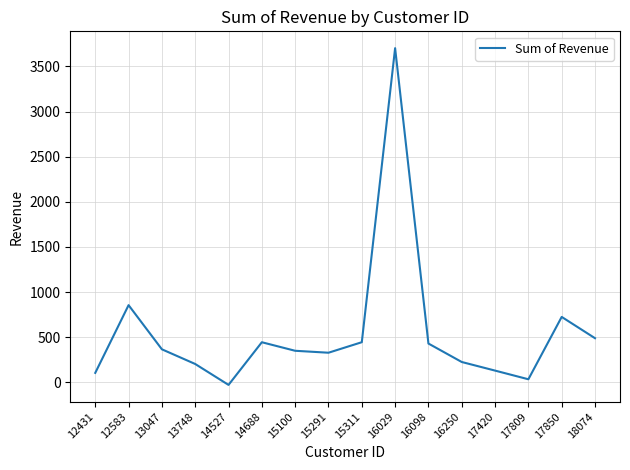

What is the change in value from 13748 to 16098?

+226.6